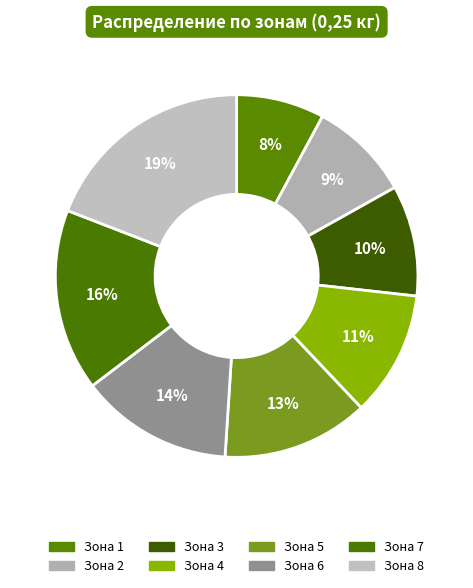

How many segments does this pie chart have?

8